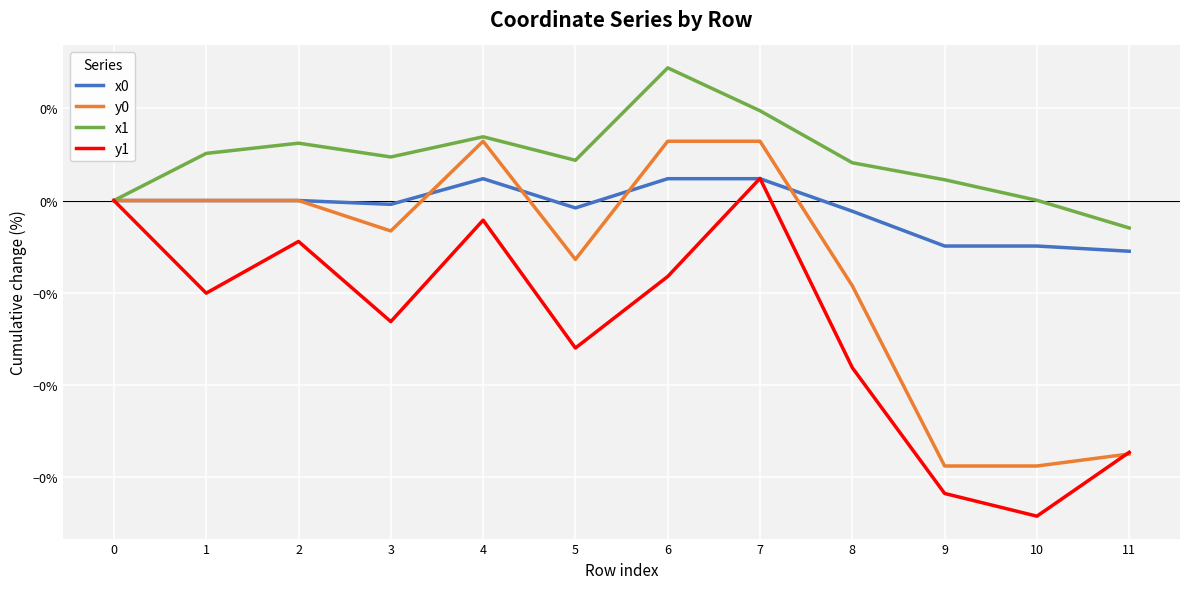

Does the chart display data point markers on the line(s)?

No